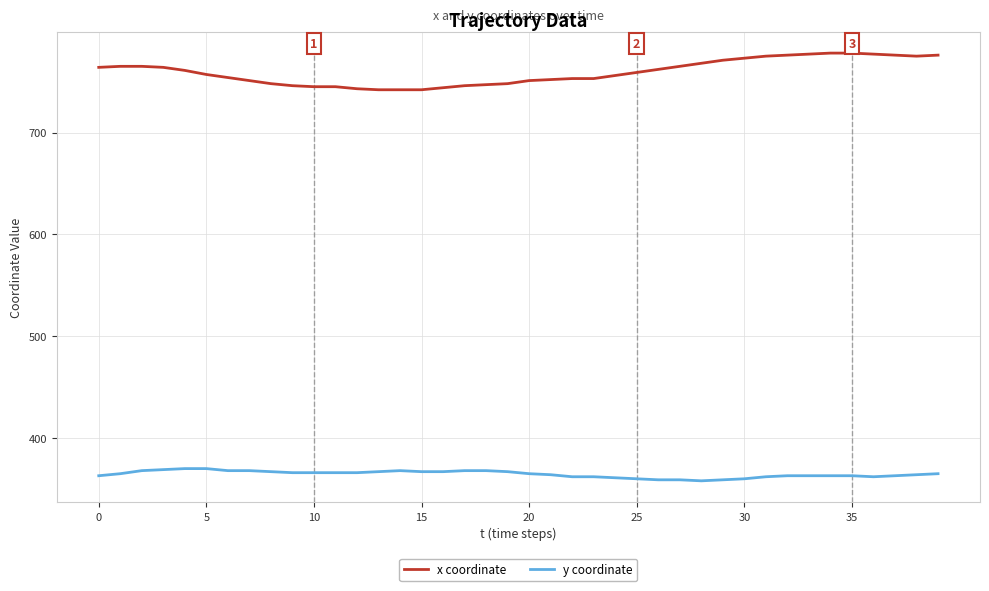

What are all the series names shown in the legend?

x coordinate, y coordinate